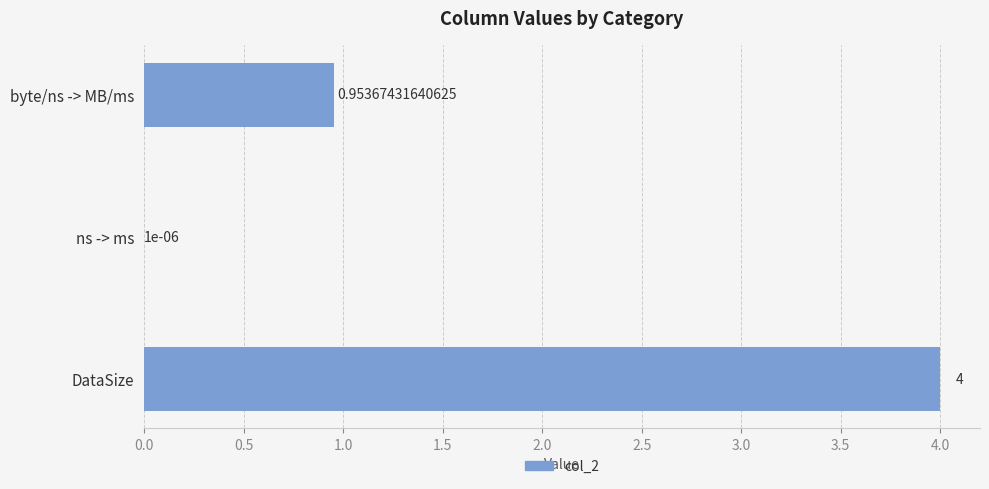

What is the sum of all values?

5.0